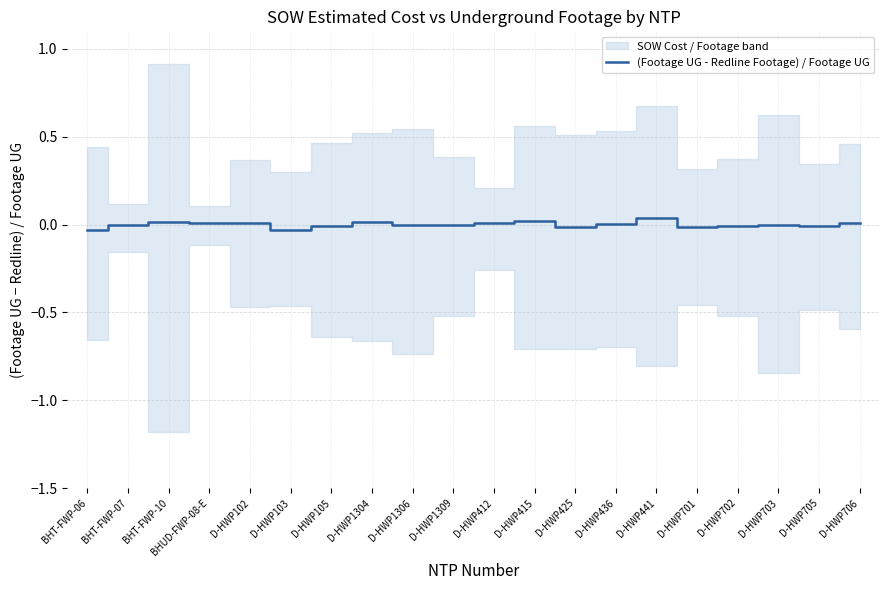

Is it true that the value at D-HWP436 is 0.0?

True